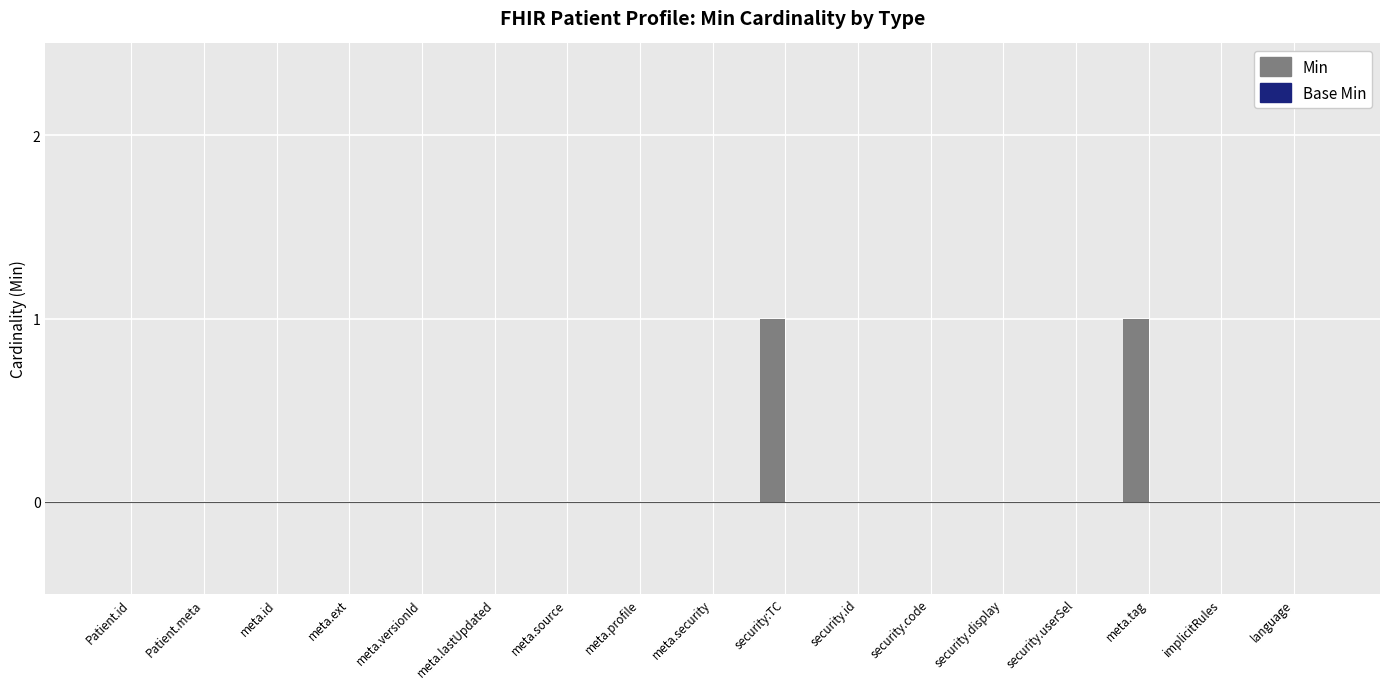

Is it true that the value at Patient.meta is -1?

False